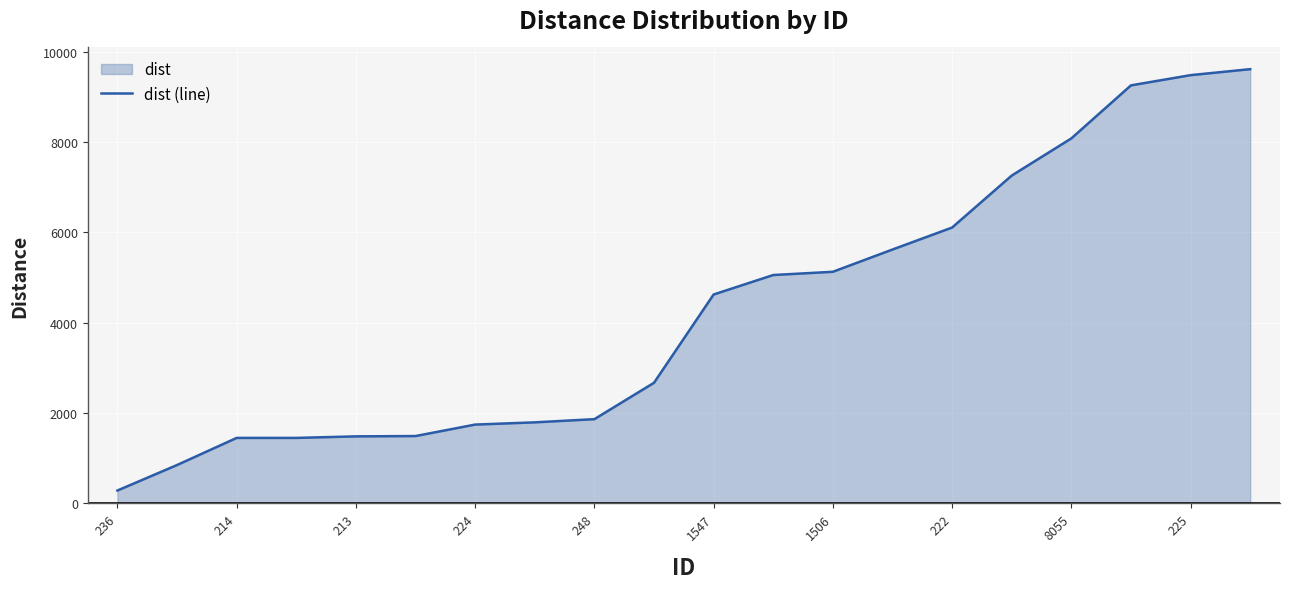

Which label corresponds to the largest value in the chart?

19